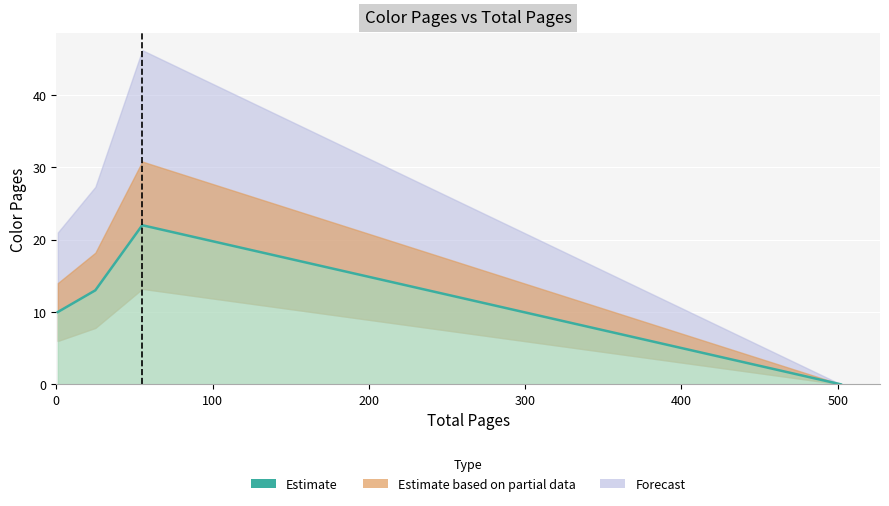

What is the average value?

11